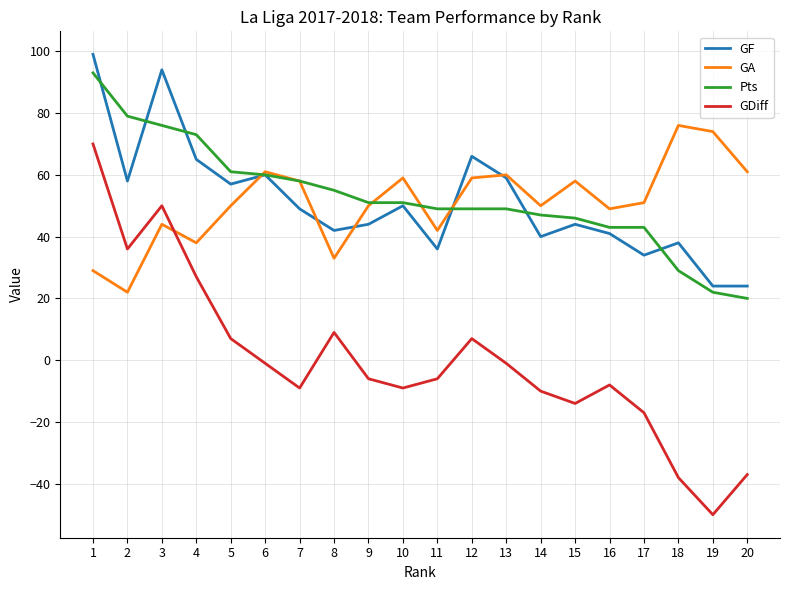

Which label corresponds to the smallest value in the chart?

19